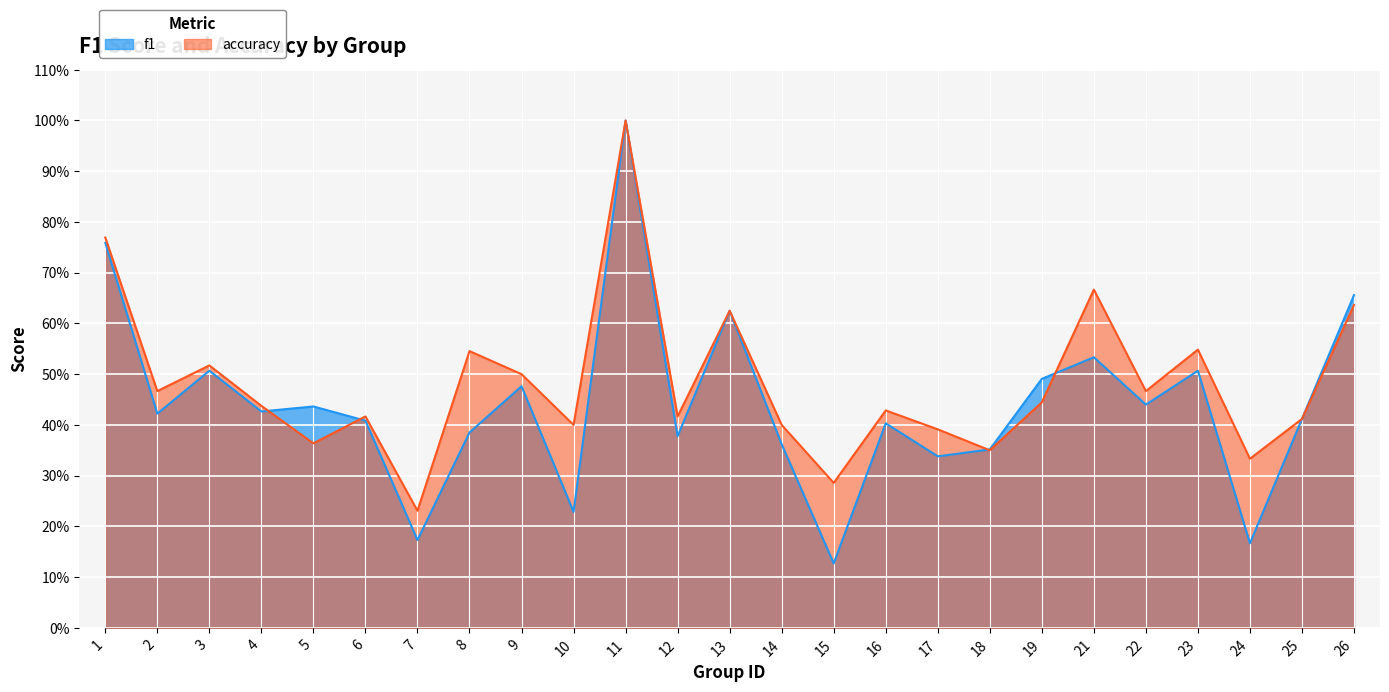

What is the greatest value displayed?

1.0